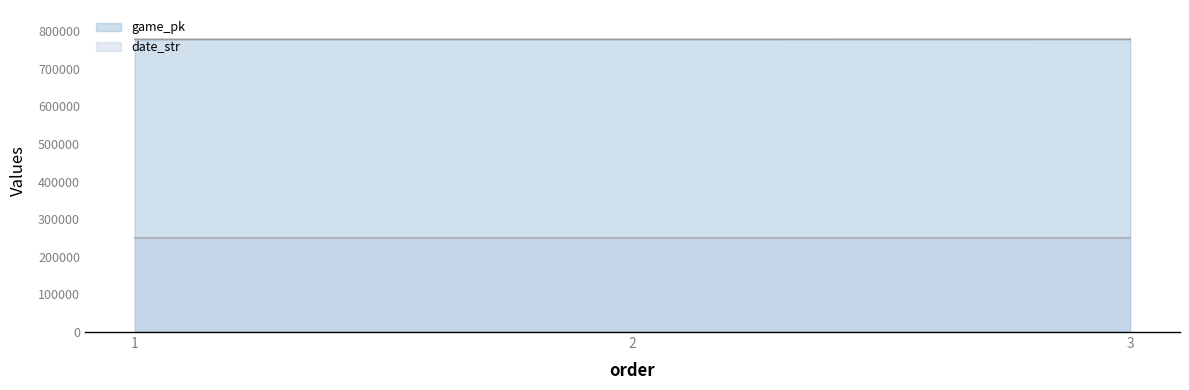

Is it true that date_str equals 116159 at 1?

False